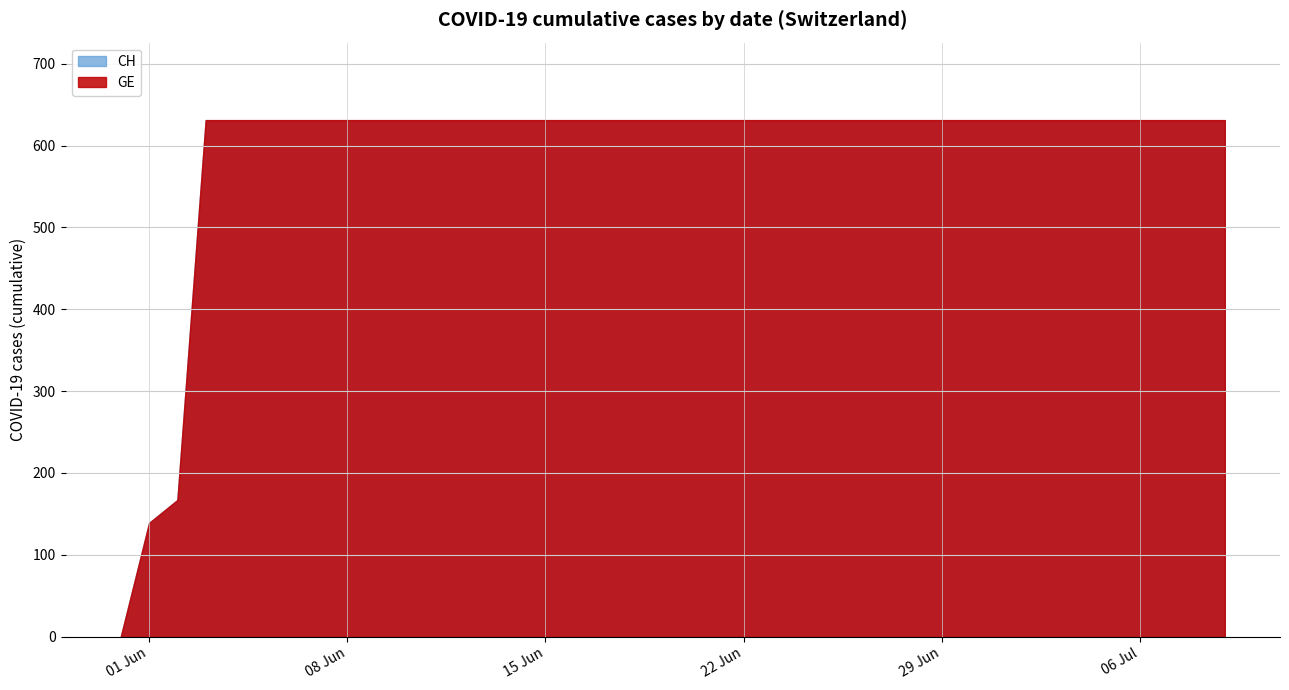

What is the label of the 33rd point from the left?

2020-07-02